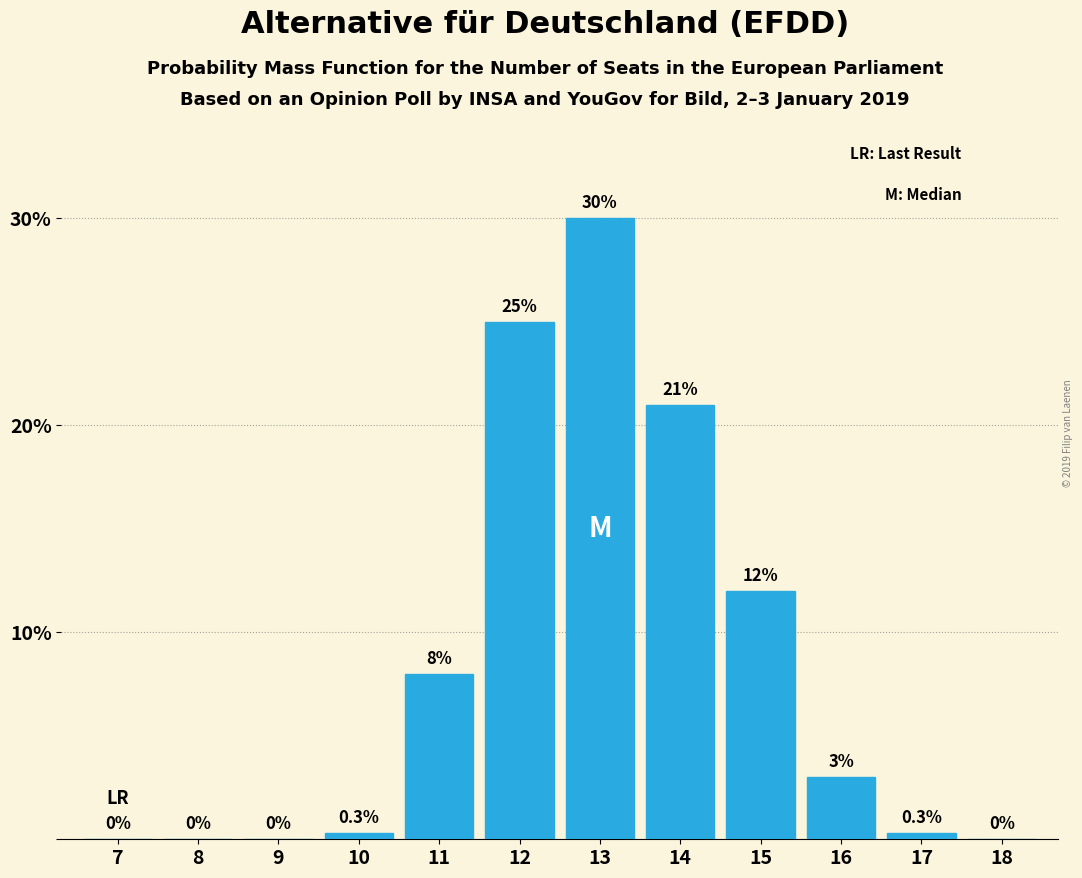

Reading left to right, transcribe all the data shown in this chart.

7=0.0	8=0.0	9=0.0	10=0.3	11=8.0	12=25.0	13=30.0	14=21.0	15=12.0	16=3.0	17=0.3	18=0.0